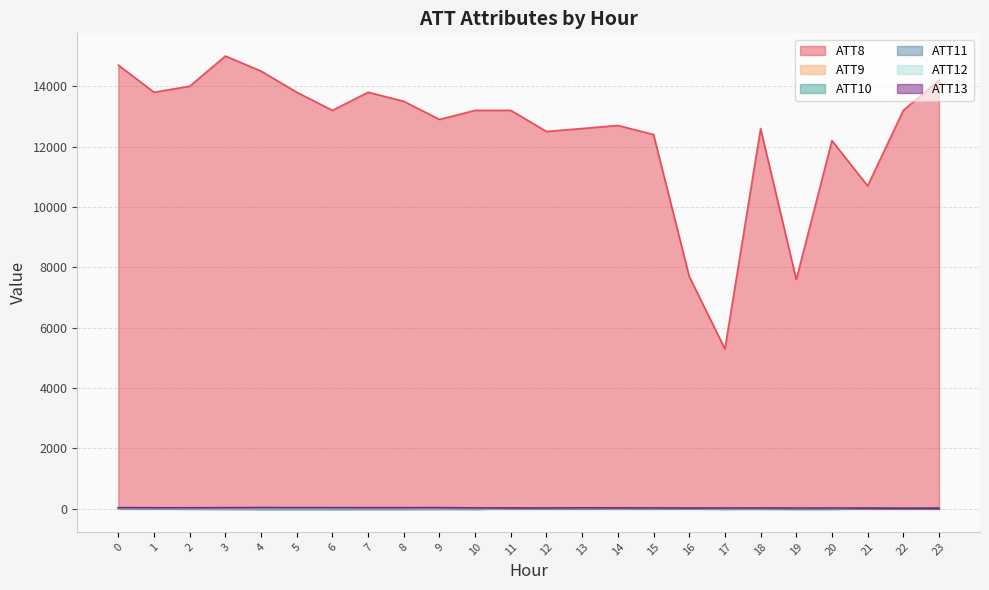

How many lines are shown in the chart?

6